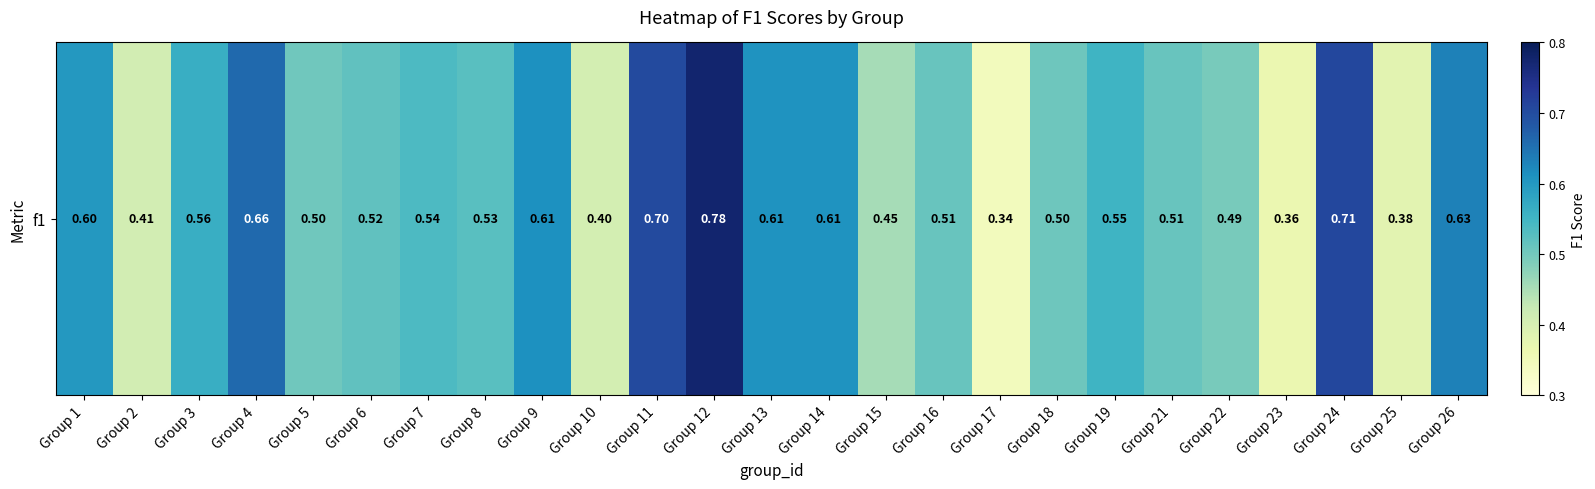

What value does the data have at Group 1?

0.6